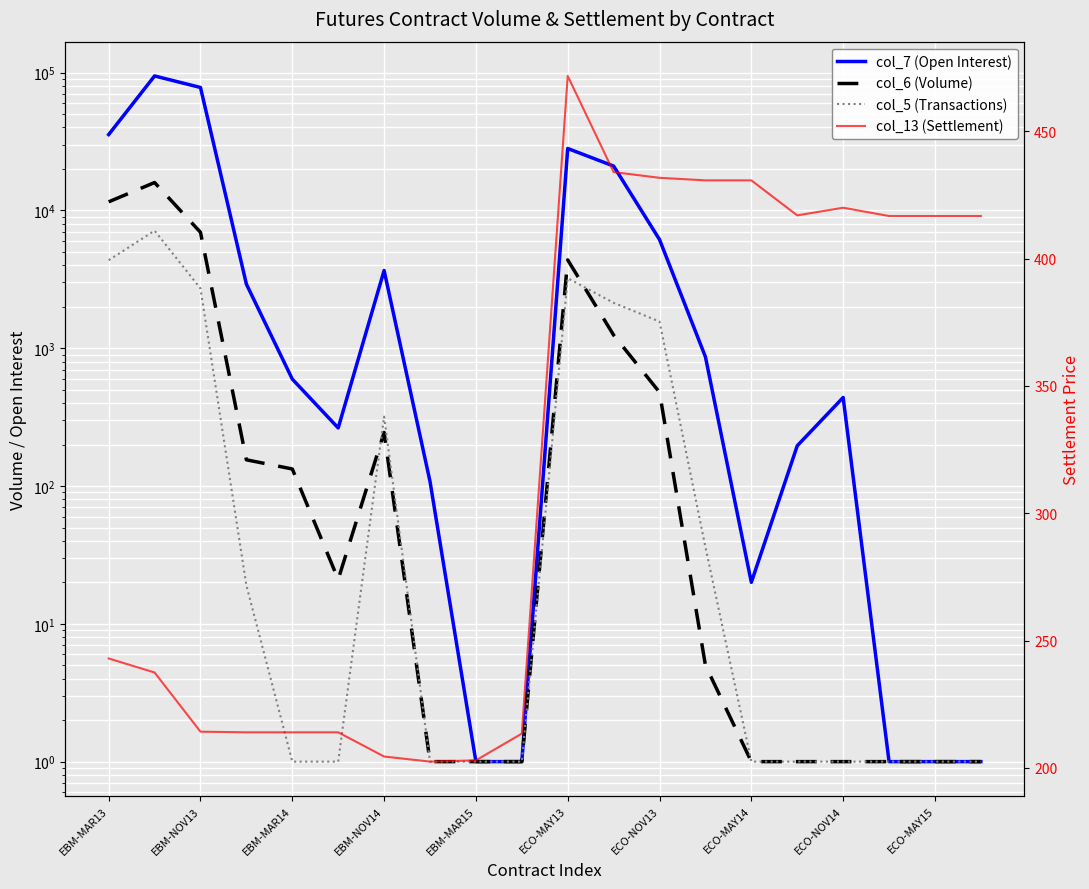

The col_13 (Settlement) series shows 375.3 at EBM-NOV14. True or false?

False